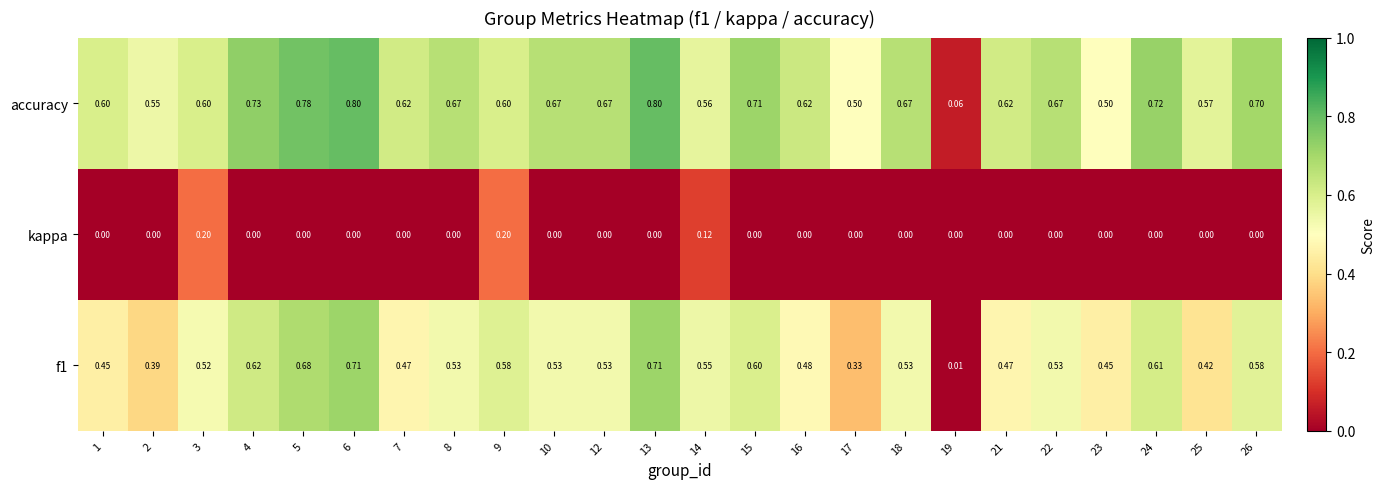

At 9, list the series in order from largest to smallest.

accuracy, f1, kappa